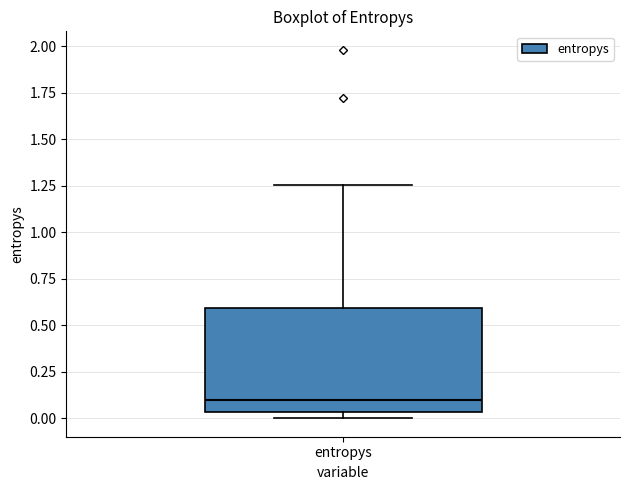

Where is the lower edge of the box for entropys on the y-axis? The values are not printed on the chart, so give them approximately, as read against the axis.

0.05